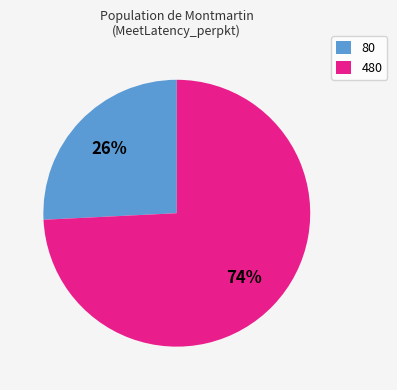

Is there a majority slice in this chart?

Yes